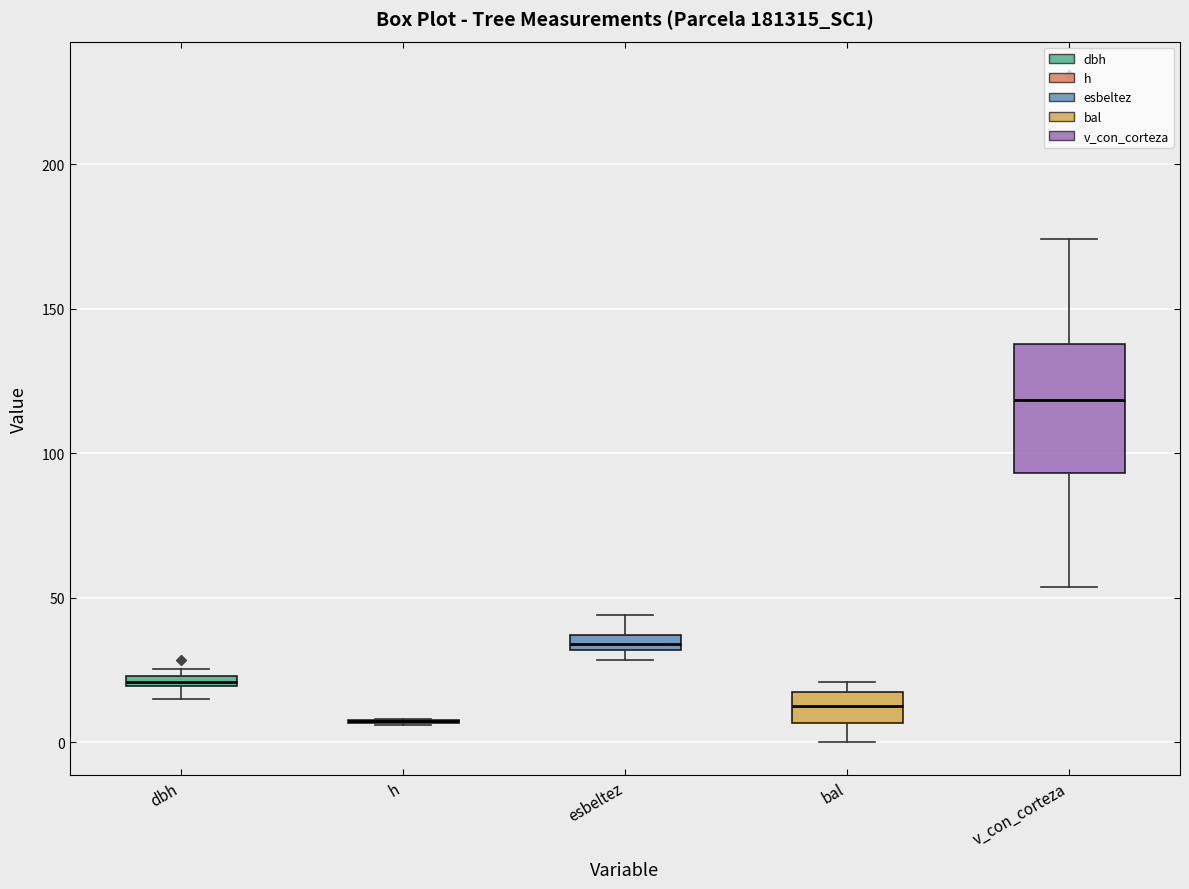

Where is the lower edge of the box for bal on the y-axis? The values are not printed on the chart, so give them approximately, as read against the axis.

5